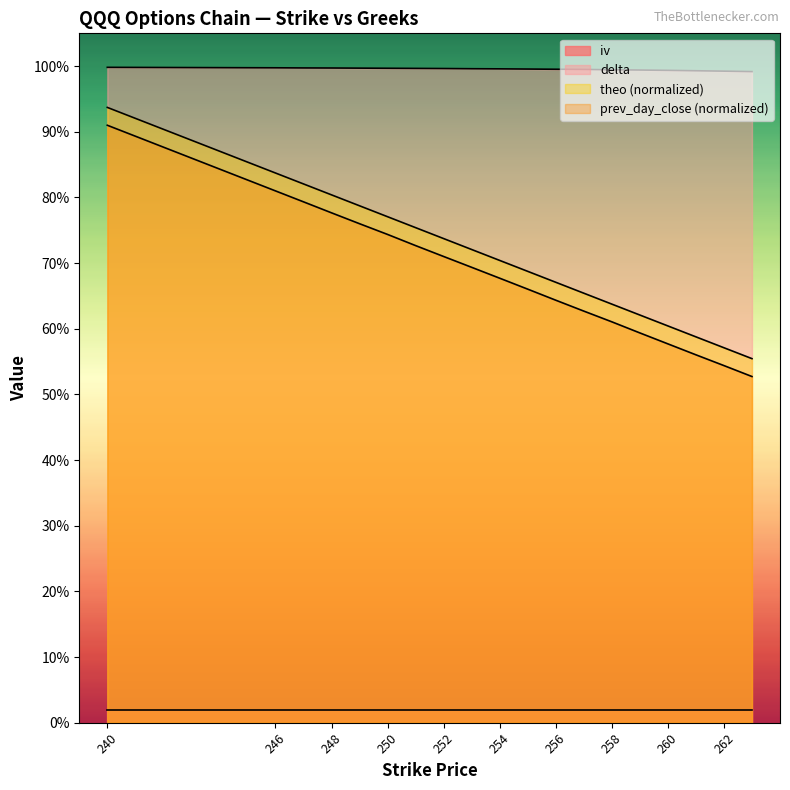

Read the theo value at 256.

0.7